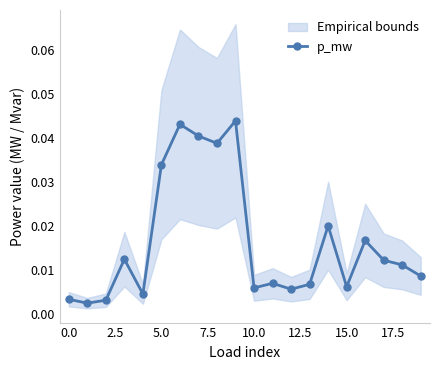

How many points are higher than both their immediate neighbors (excluding endpoints)?

6